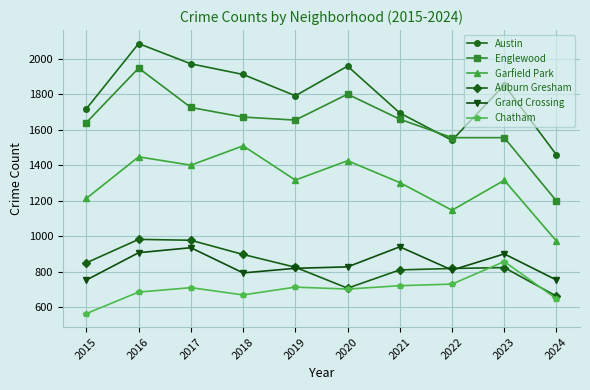

What is the maximum value for Garfield Park?

1510